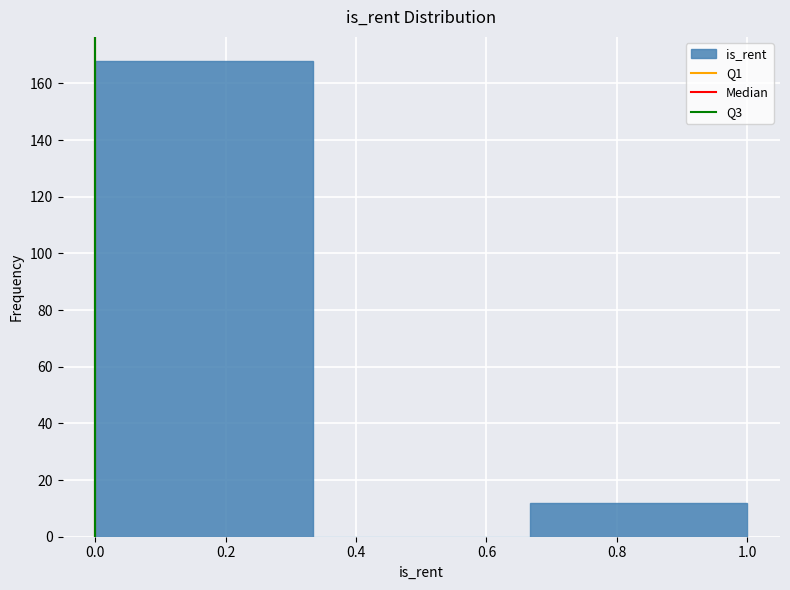

What is the height of the bar covering 0.00 to 0.34 on the x-axis? Neither the bar edges nor the heights are printed on the chart, so give them approximately, as read against the axes.

168